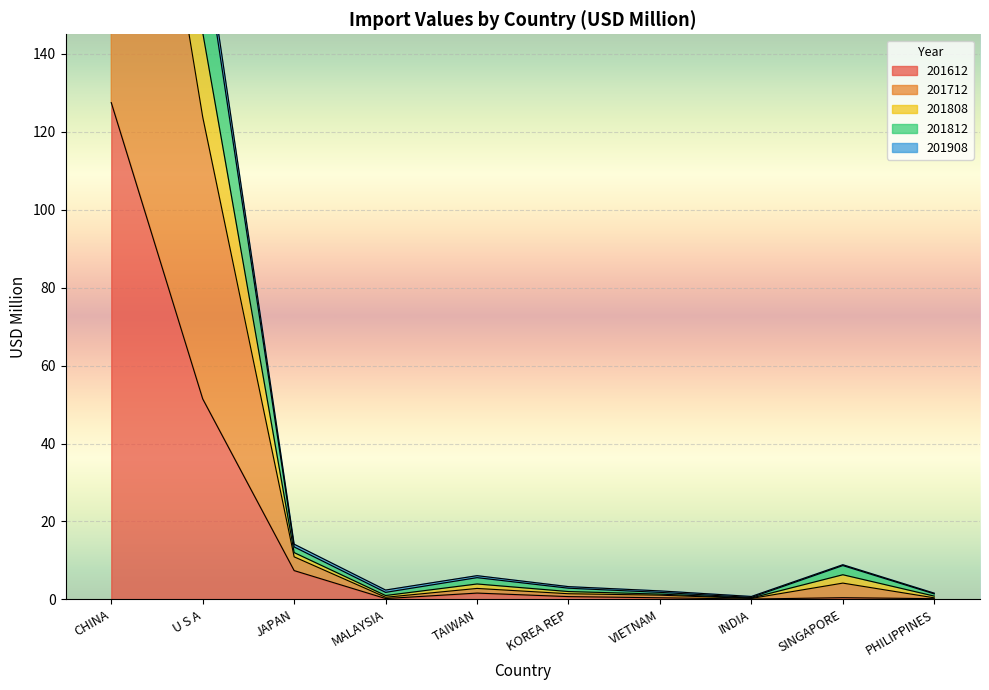

What is the maximum value for 201612?

127.5